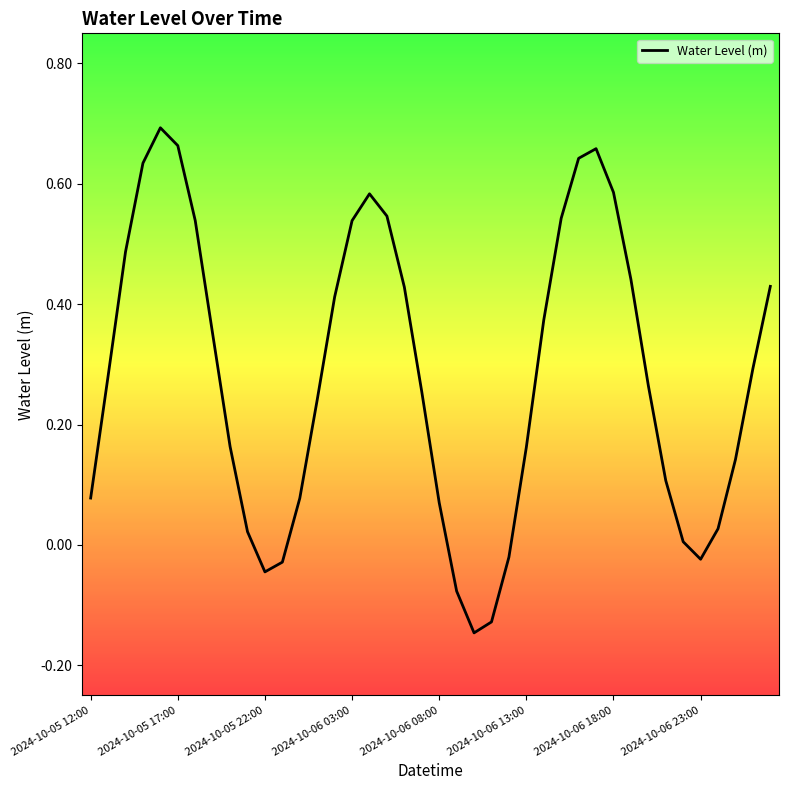

What is the difference between the maximum and minimum values?

0.8